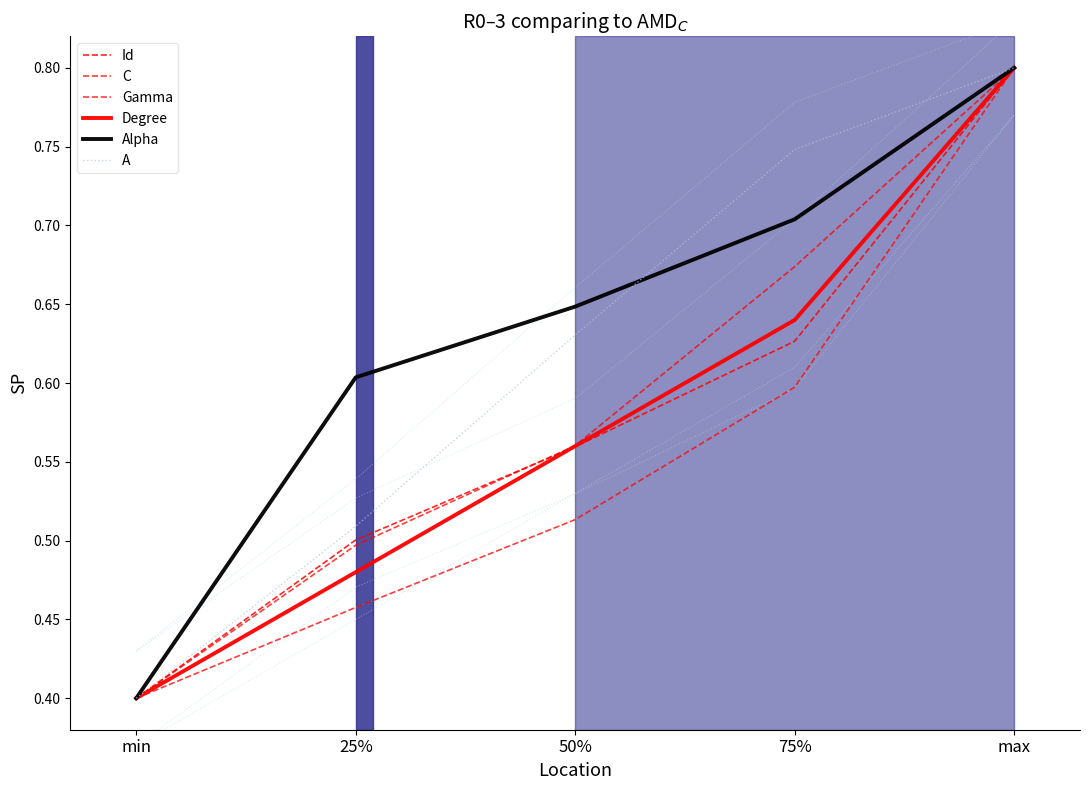

Between max and 75%, which is larger?

max